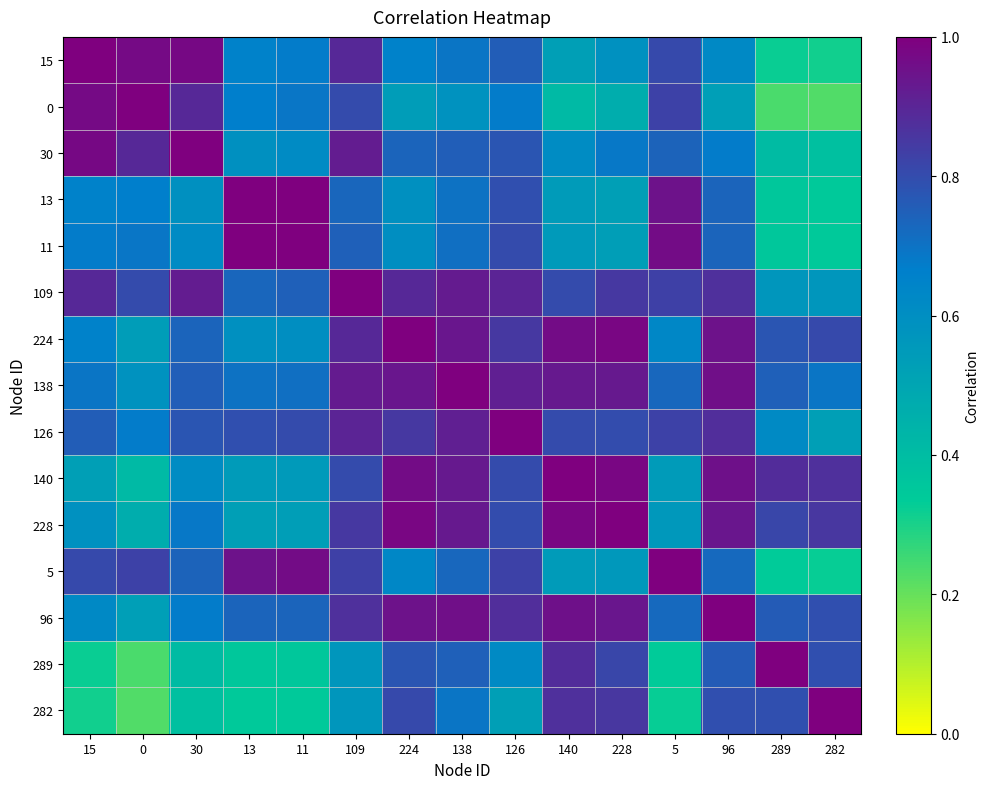

What is the minimum value shown in the chart?

0.2